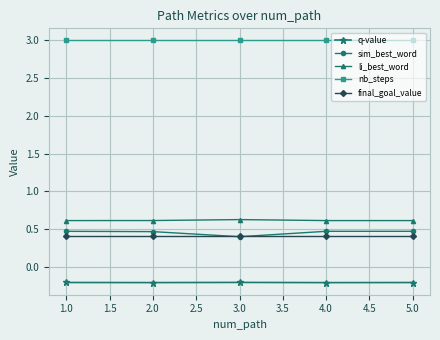

What is the spread (max minus min) of values at 5.0?

3.2